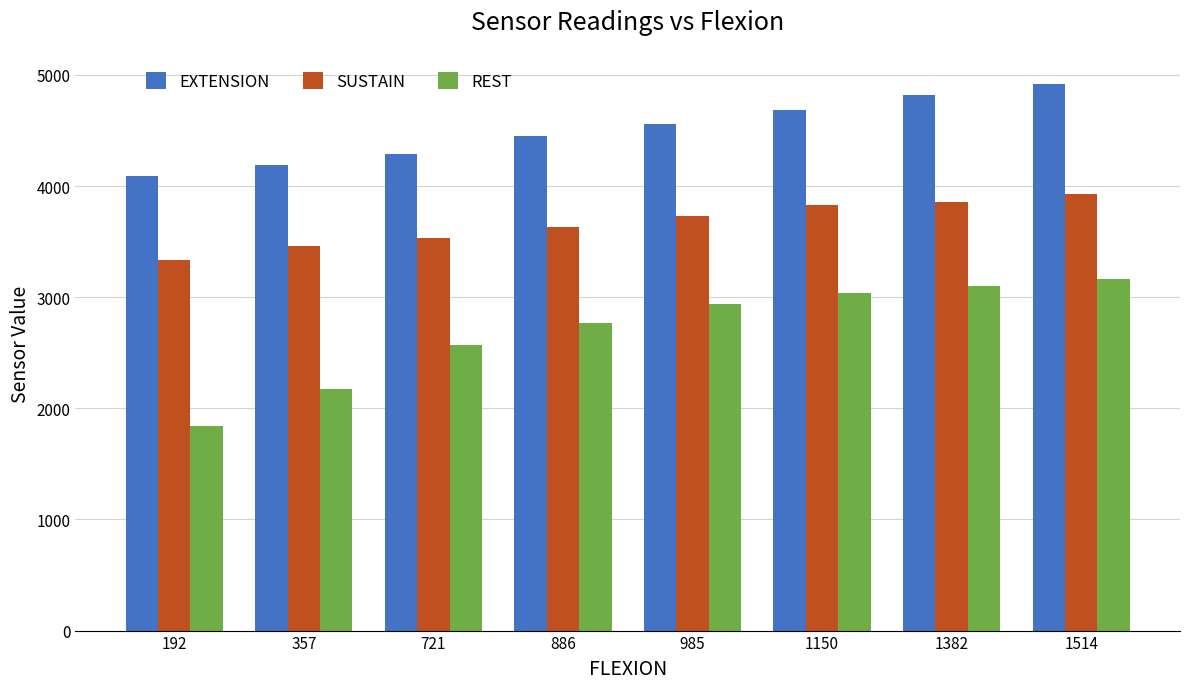

Reading left to right, transcribe all the data shown in this chart.

EXTENSION: 192=4092	357=4191	721=4290	886=4455	985=4555	1150=4687	1382=4819	1514=4918
SUSTAIN: 192=3332	357=3464	721=3530	886=3629	985=3728	1150=3827	1382=3860	1514=3927
REST: 192=1845	357=2175	721=2572	886=2770	985=2935	1150=3034	1382=3100	1514=3166